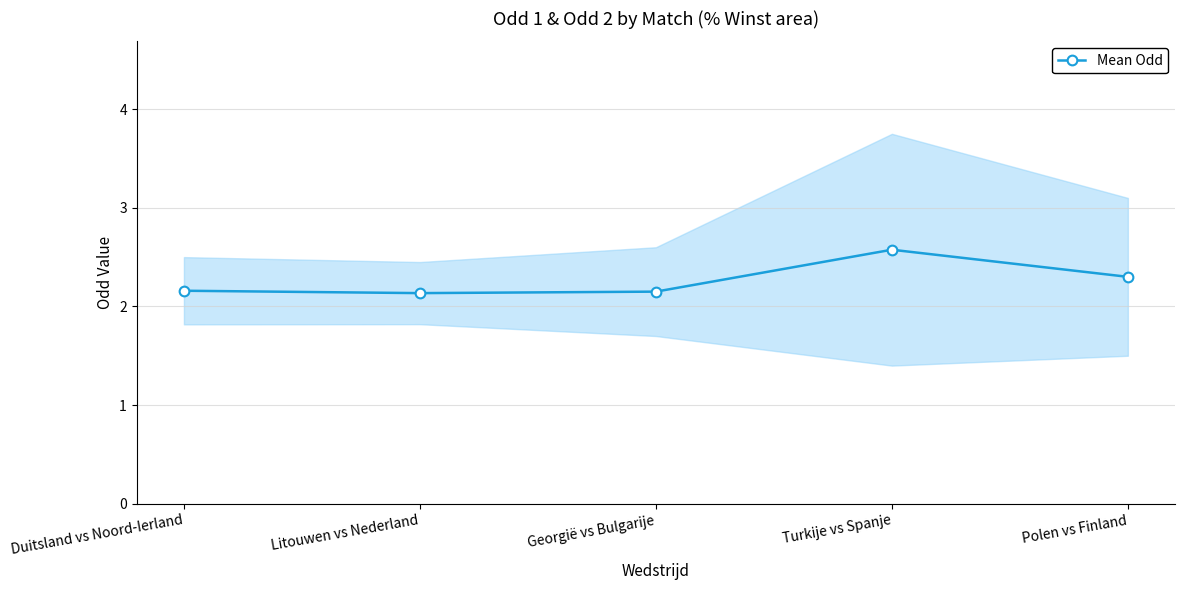

The value at Turkije vs Spanje is 2.6. True or false?

True